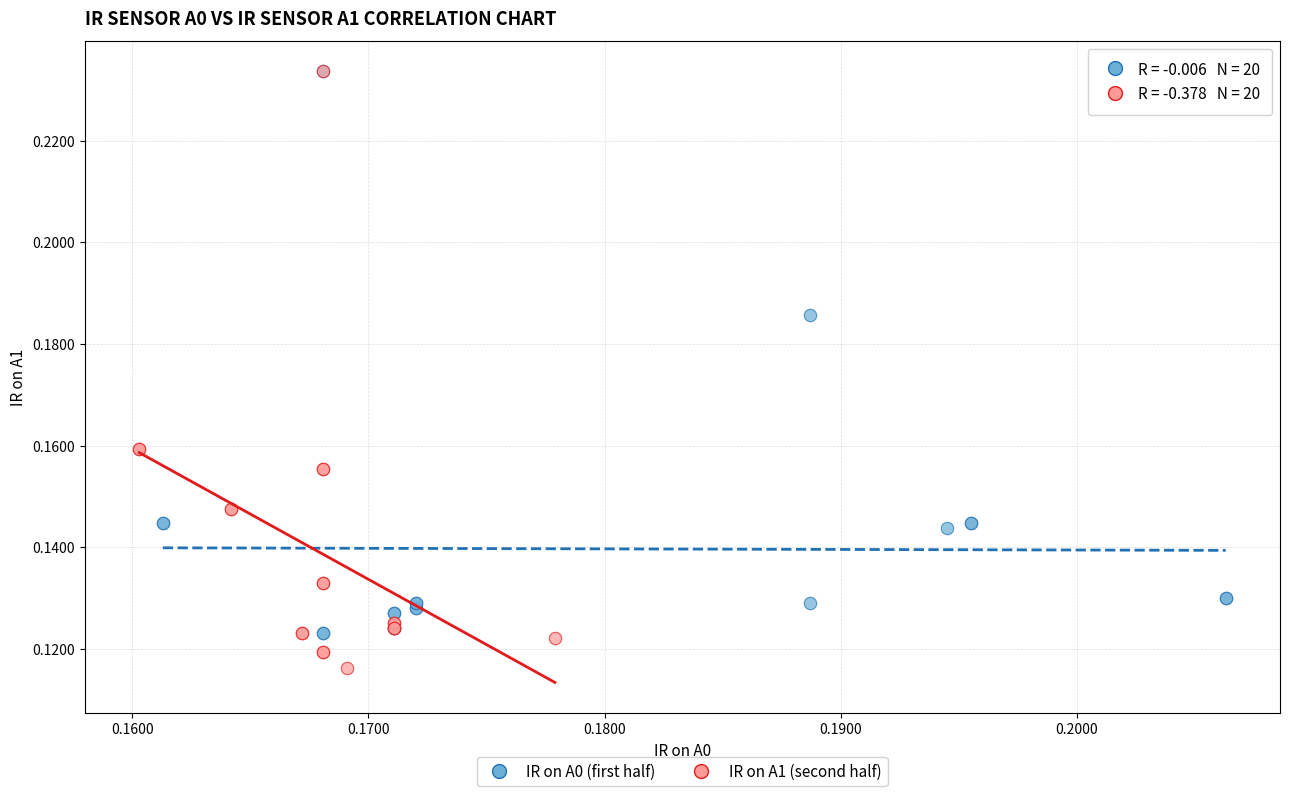

Which series contains the lowest Y value?

IR on A1 (second half)